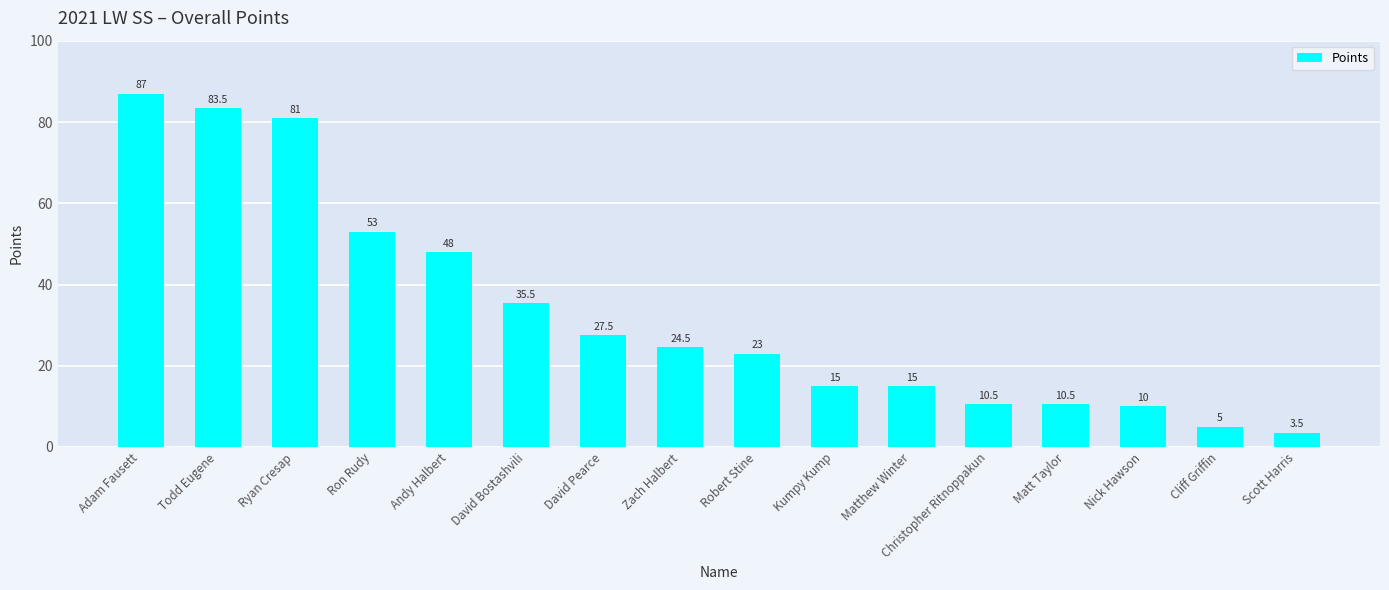

Between Zach Halbert and Christopher Ritnoppakun, which is larger?

Zach Halbert